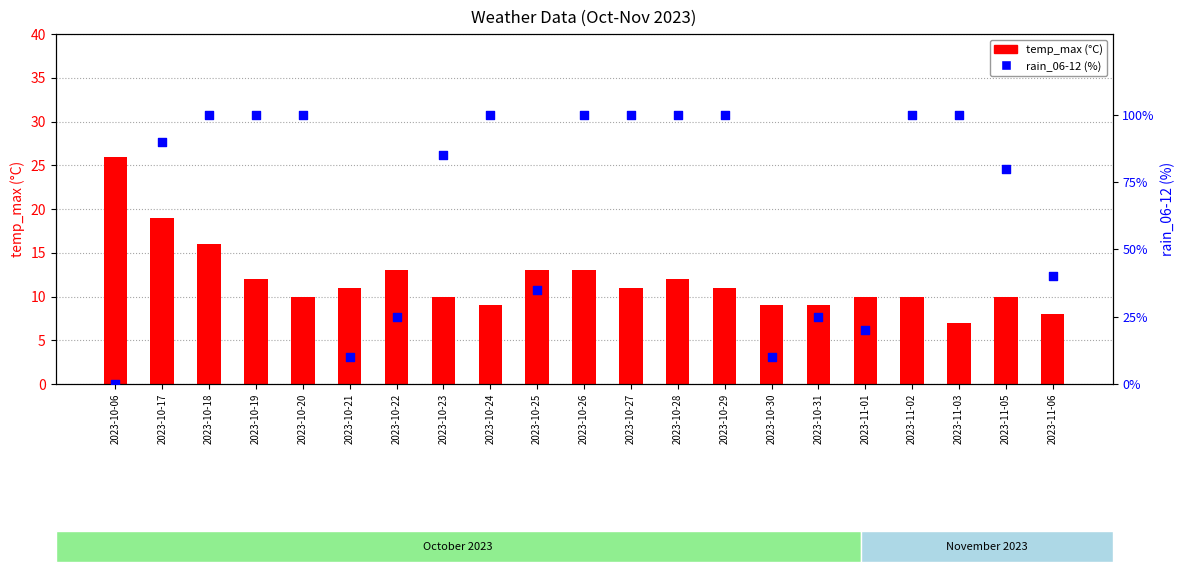

Which series contains the highest Y value?

rain_06-12